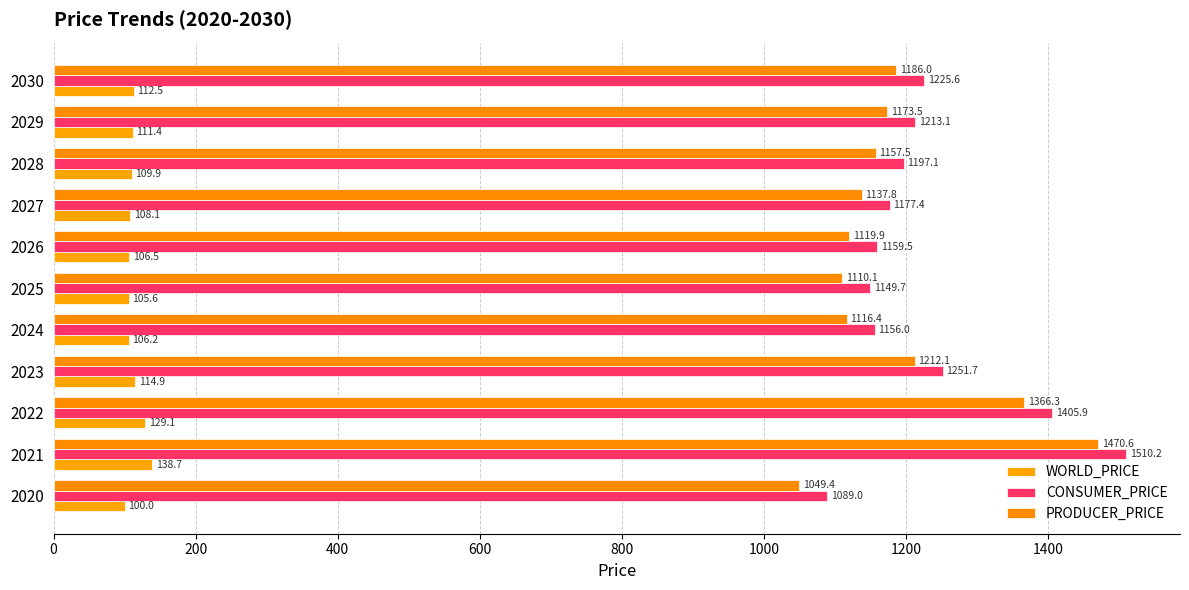

How many data points in PRODUCER_PRICE are less than 1157?

5